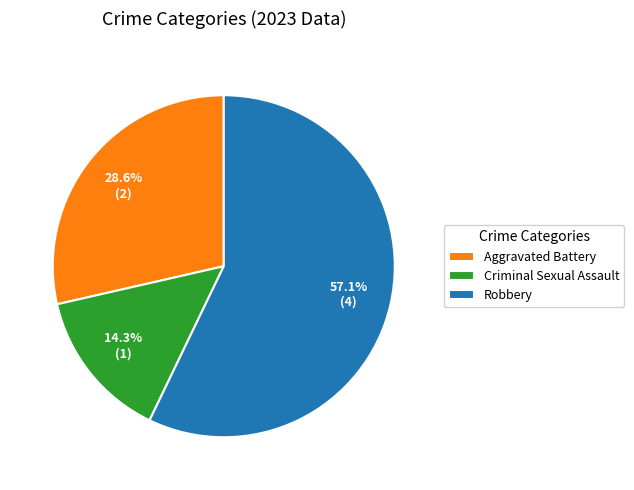

How many slices are in this pie chart?

3